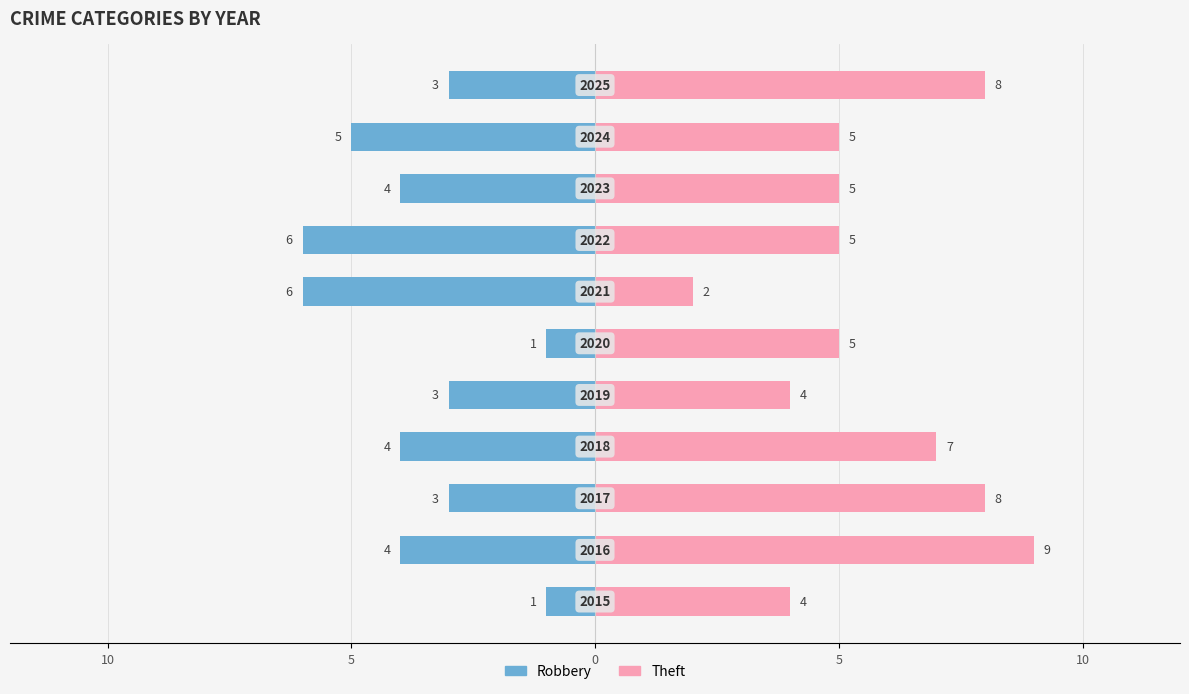

What is the sum of all Robbery values?

-40